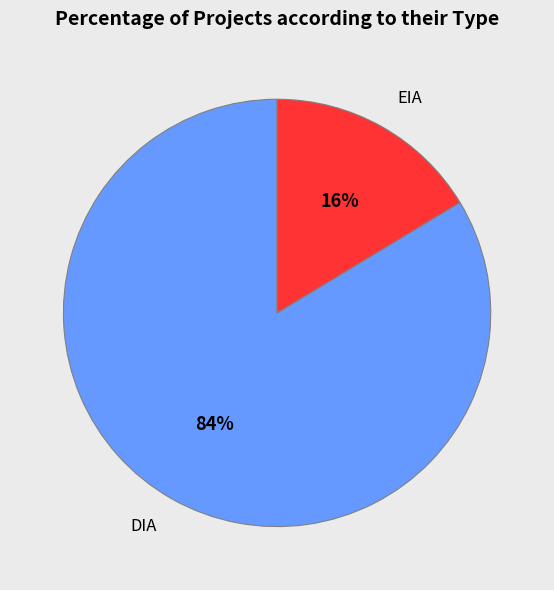

Which has a higher value, DIA or EIA?

DIA